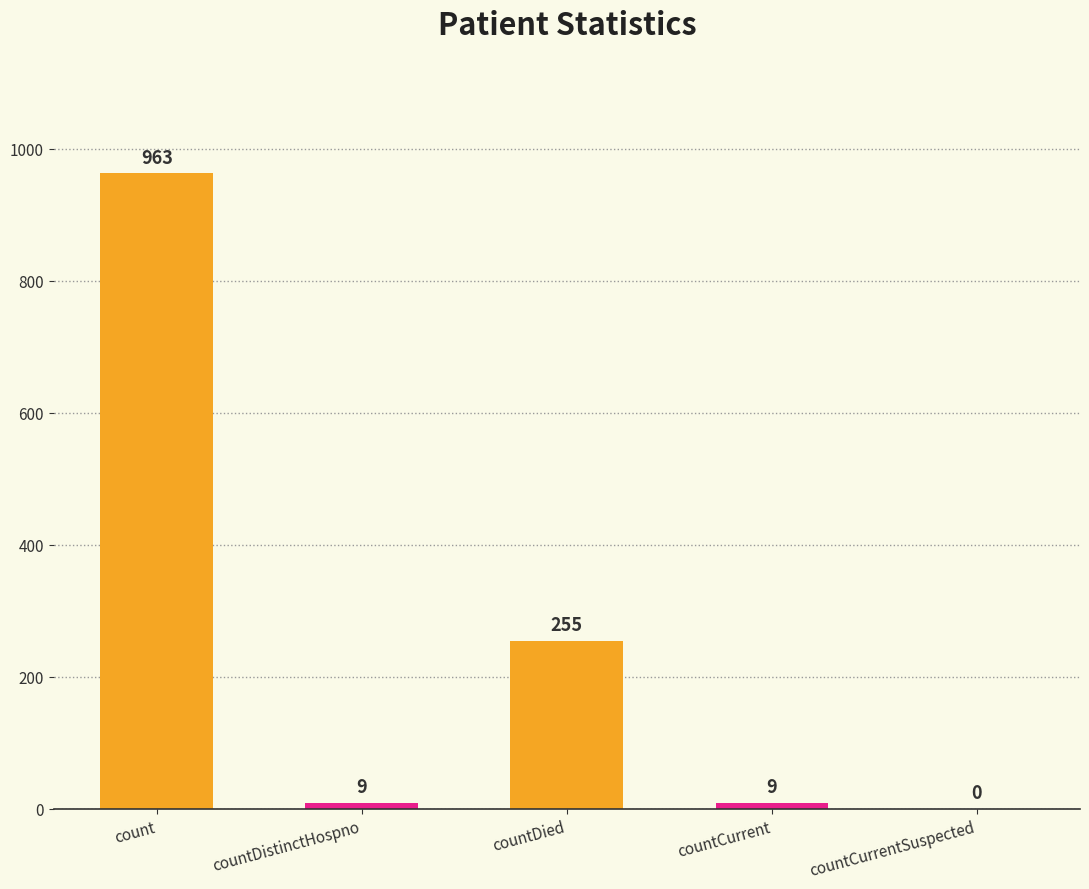

Count the number of categories in the chart.

5